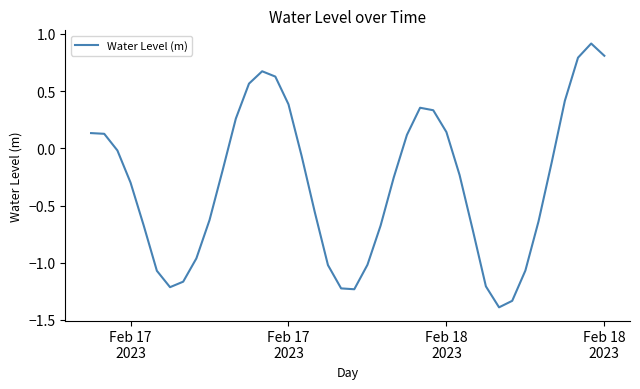

What is the maximum value shown in the chart?

0.9